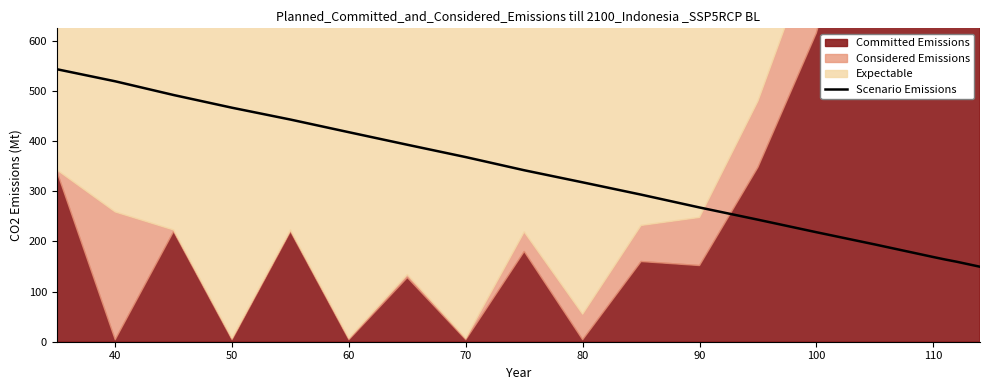

What is the smallest value displayed?

149.6